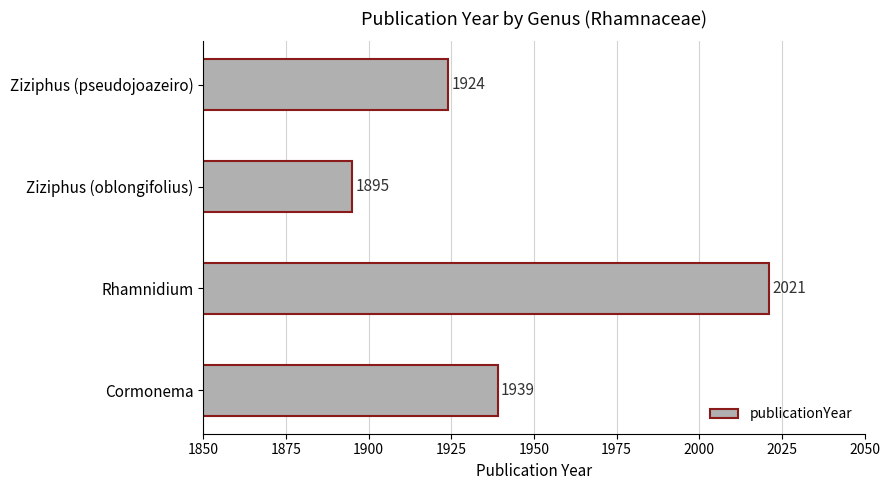

Which label corresponds to the largest value in the chart?

Rhamnidium